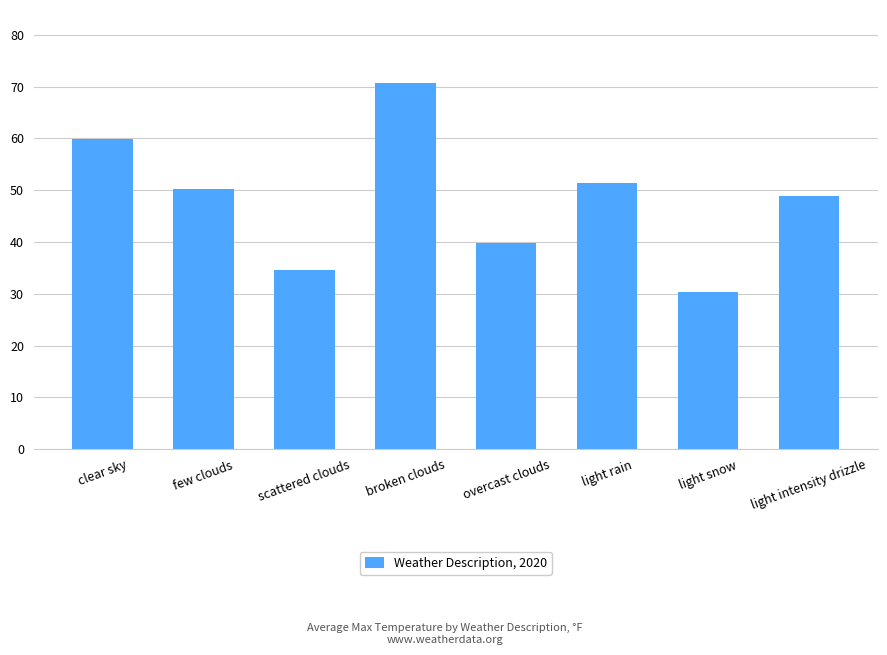

Reading right to left, list all the values displayed in this chart.

48.9	30.4	51.4	39.8	70.7	34.6	50.2	59.9